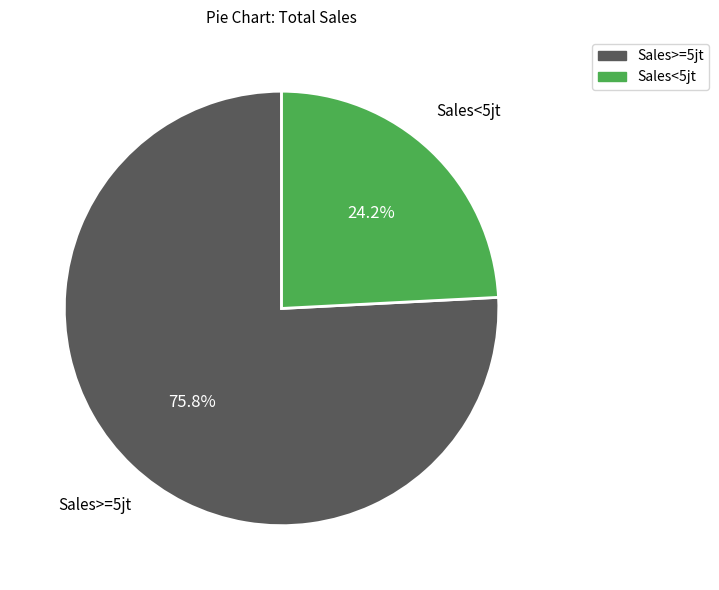

Which slice is the largest?

Sales>=5jt